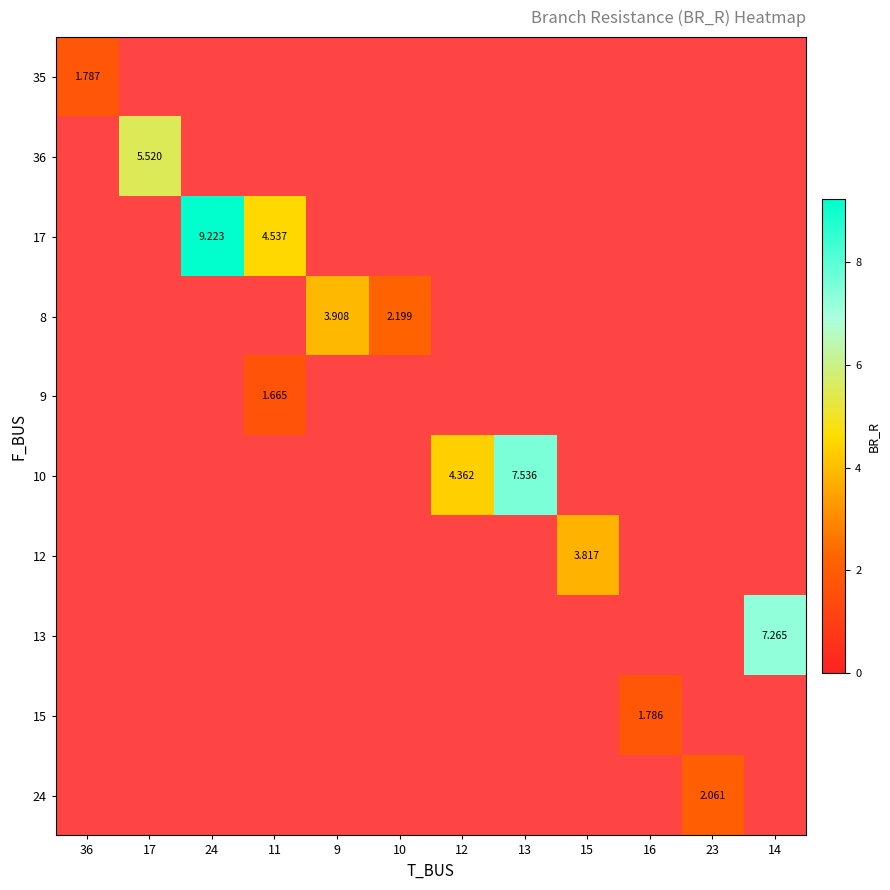

List the labels in order of 36 value, largest first.

36, 17, 24, 11, 9, 10, 12, 13, 15, 16, 23, 14